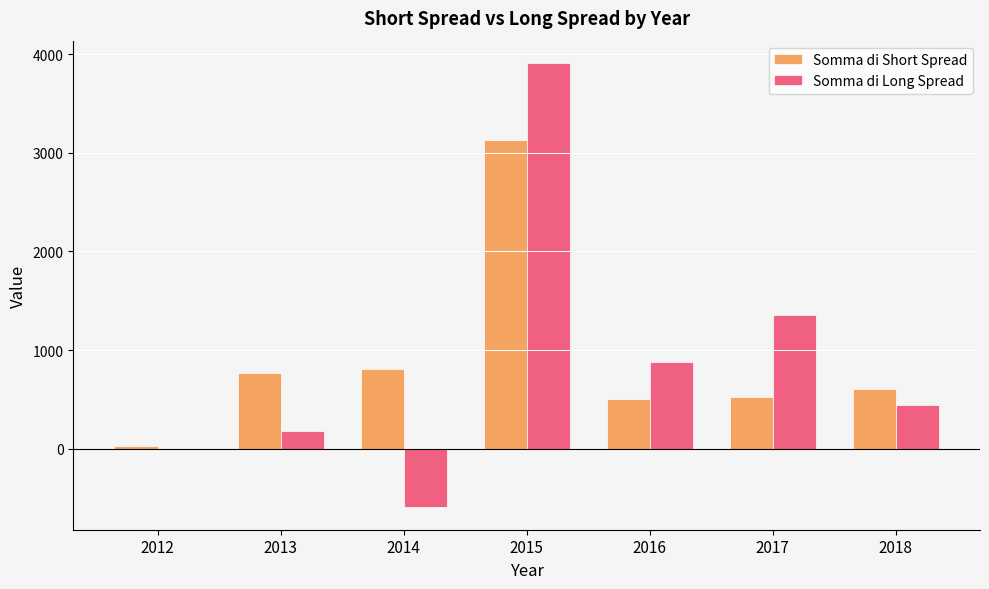

Between 2013 and 2014, which series saw the biggest shift?

Somma di Long Spread